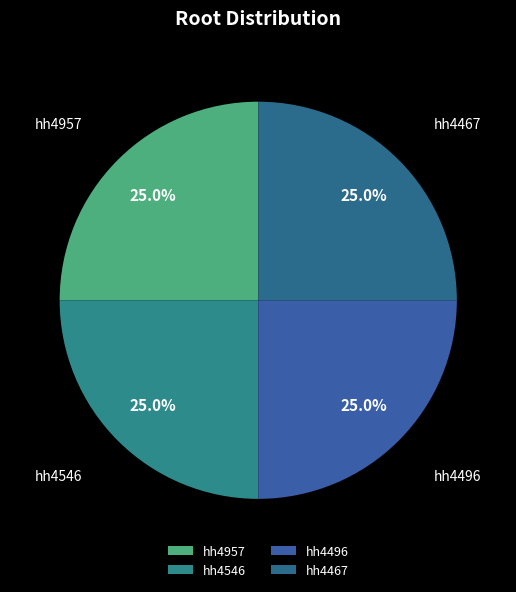

To the nearest percent, what is the combined percentage of hh4957 and hh4467?

50%